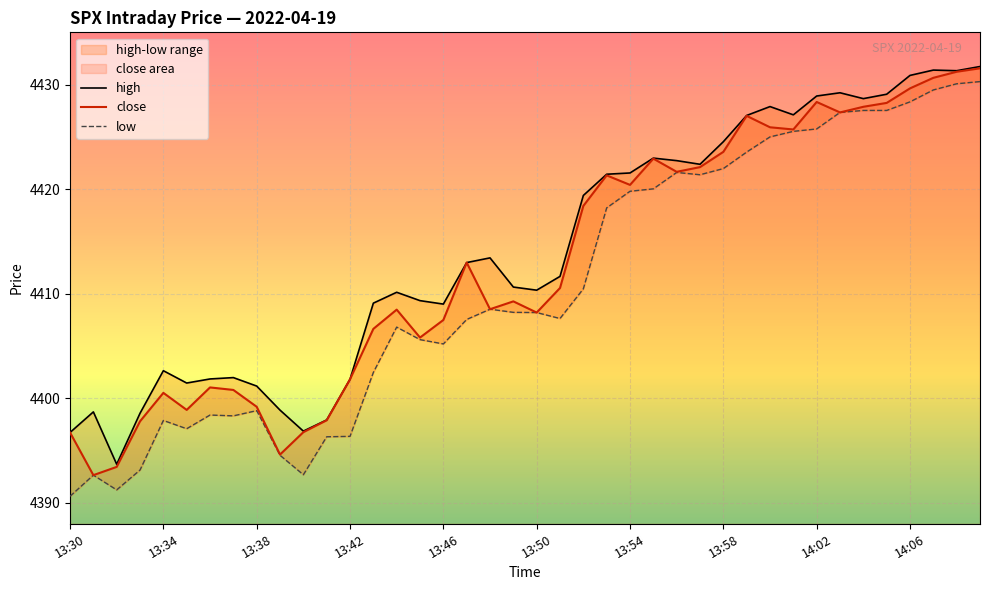

True or false: low has more than 2 points higher than both neighbors.

True